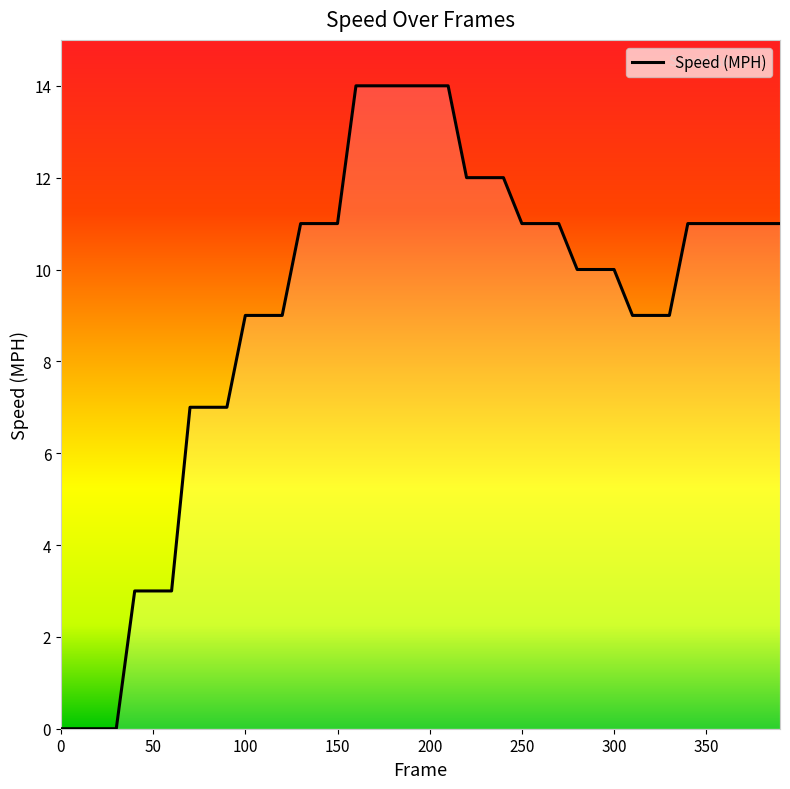

Does the chart display data point markers on the line(s)?

No